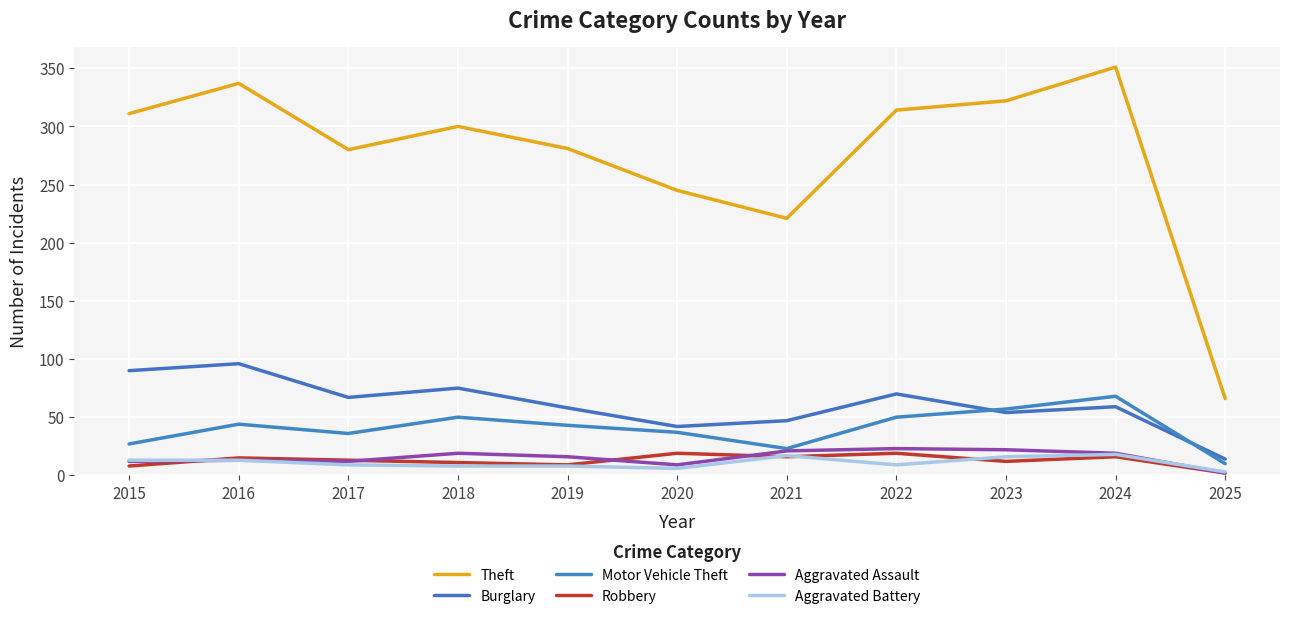

How many lines are shown in the chart?

6